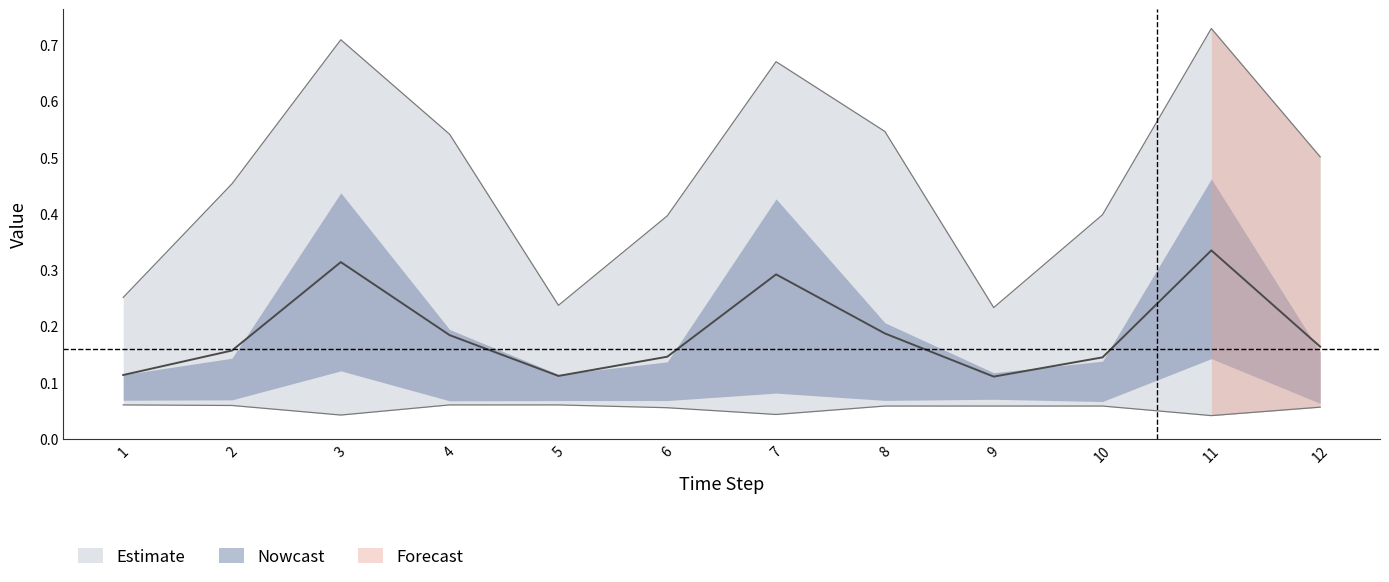

True or false: A has a value of 0.1 at 10.

False